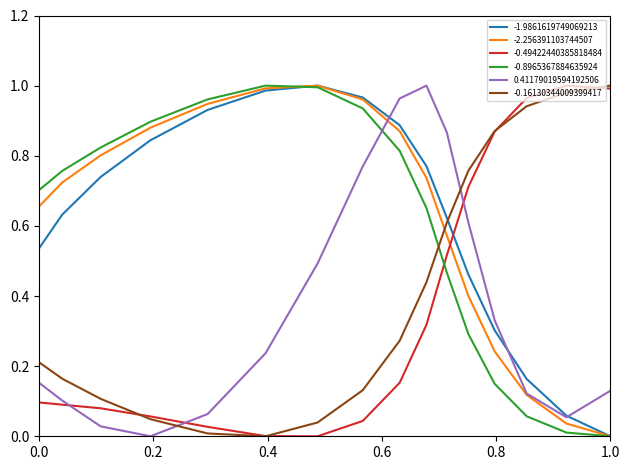

Is it true that -0.16130344009399417 equals 0.2 at 13?

False